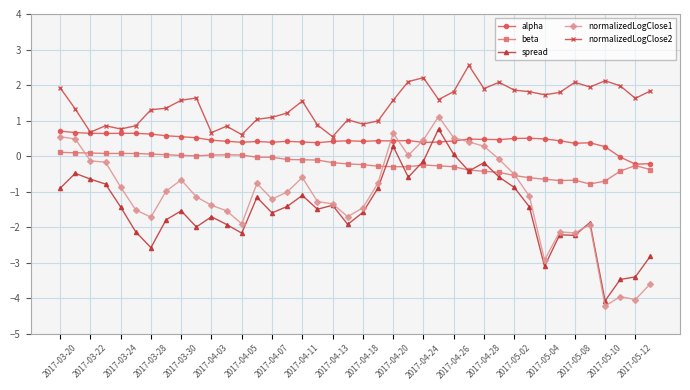

Which series has the widest spread of values?

normalizedLogClose1